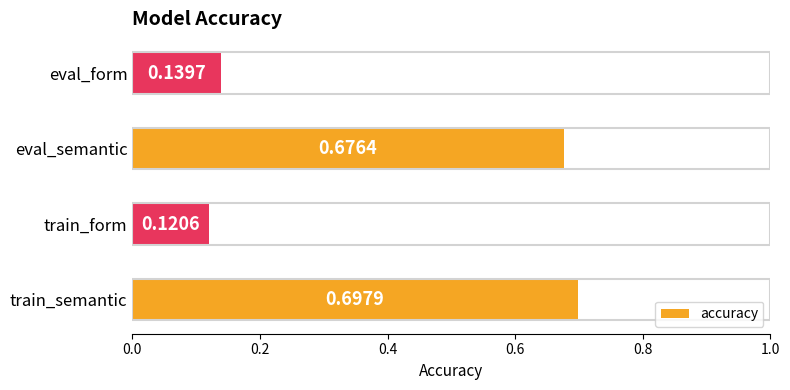

What is the change in value from train_form to eval_semantic?

+0.6